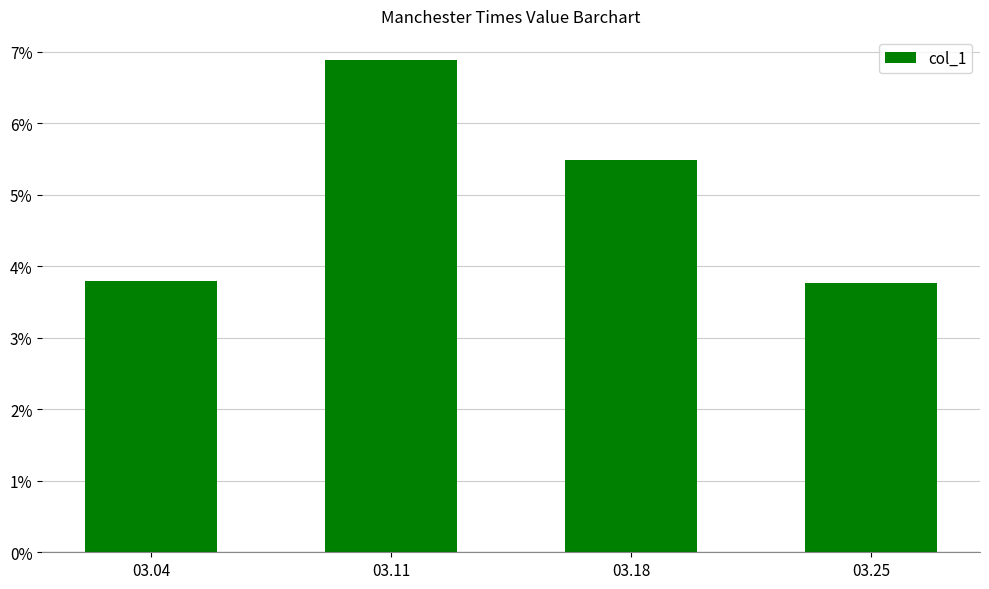

List the labels in order of value, largest first.

03.11, 03.18, 03.04, 03.25